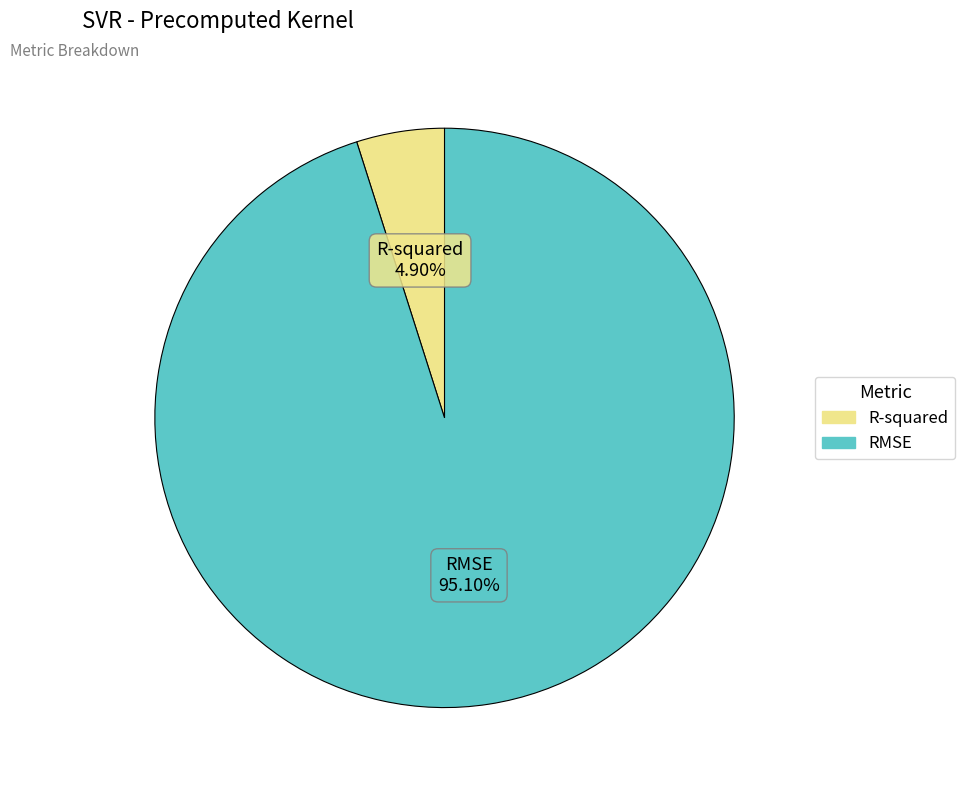

To the nearest percent, what portion does R-squared represent?

5%